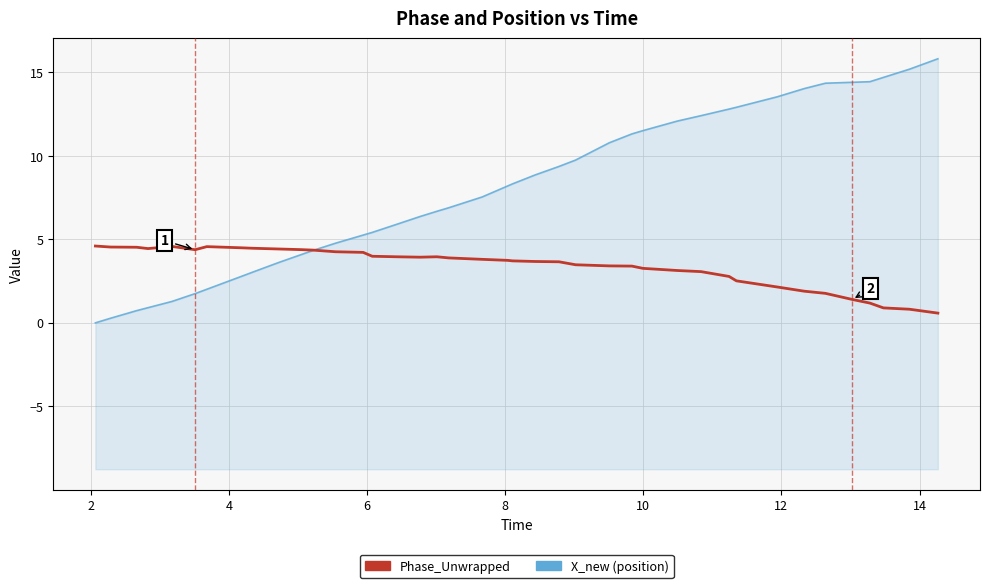

Reading left to right, extract all data points from this chart.

Phase_Unwrapped: 4.6	4.5	4.5	4.4	4.6	4.4	4.6	4.5	4.5	4.4	4.4	4.4	4.3	4.2	4.0	4.0	3.9	4.0	3.9	3.8	3.7	3.7	3.7	3.7	3.5	3.4	3.4	3.3	3.1	3.1	2.8	2.5	2.1	1.9	1.8	1.4	1.2	0.9	0.8	0.6
X_new: 0.0	0.3	0.7	0.9	1.3	1.8	2.0	2.8	3.1	3.6	4.1	4.3	4.8	5.3	5.4	5.9	6.4	6.7	6.9	7.5	8.2	8.3	8.9	9.4	9.8	10.8	11.3	11.5	12.1	12.4	12.8	12.9	13.5	14.0	14.4	14.4	14.4	14.7	15.2	15.8